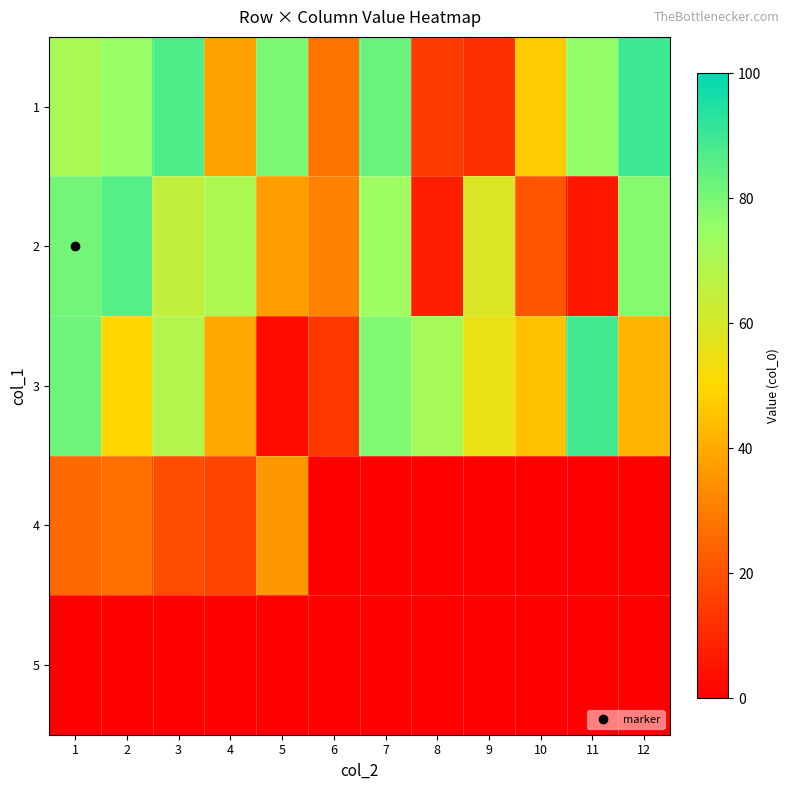

Which series has the largest total across all categories?

1